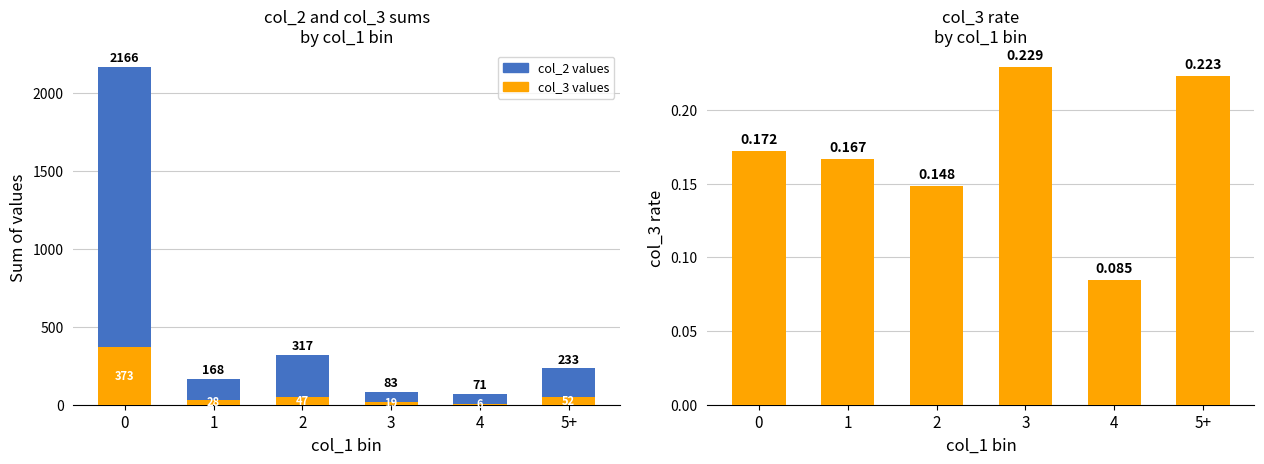

Is the value of col_3 (bottom) at 1 greater than the value of col_2 (top) at 2?

No